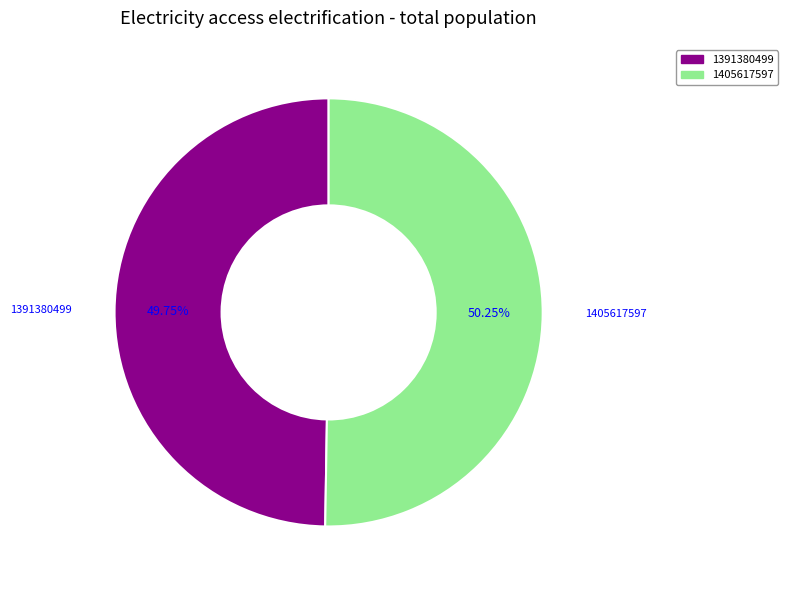

What percentage is the 1405617597 slice, to the nearest percent?

50%